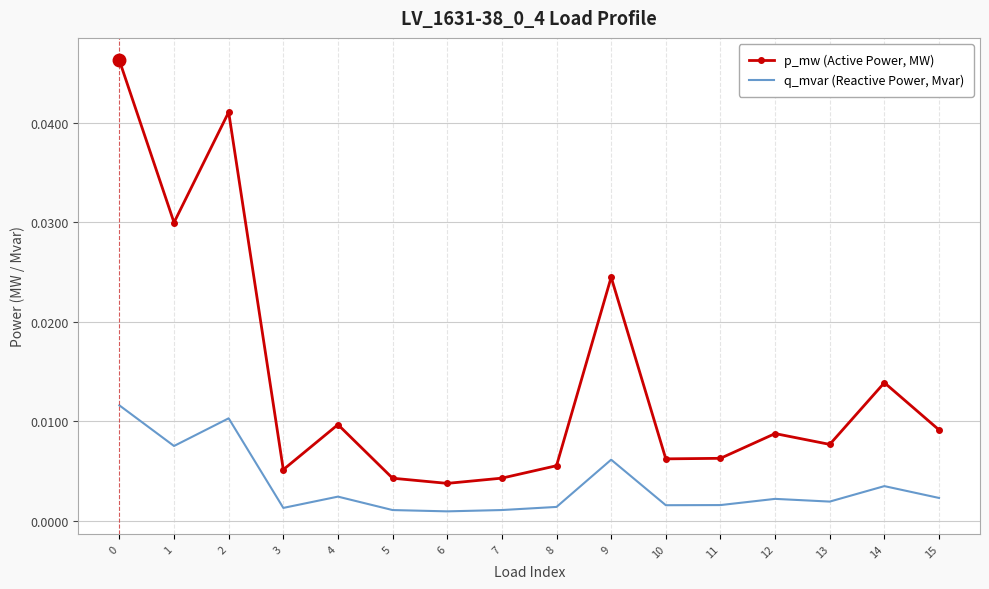

Which series has the widest spread of values?

p_mw (Active Power, MW)